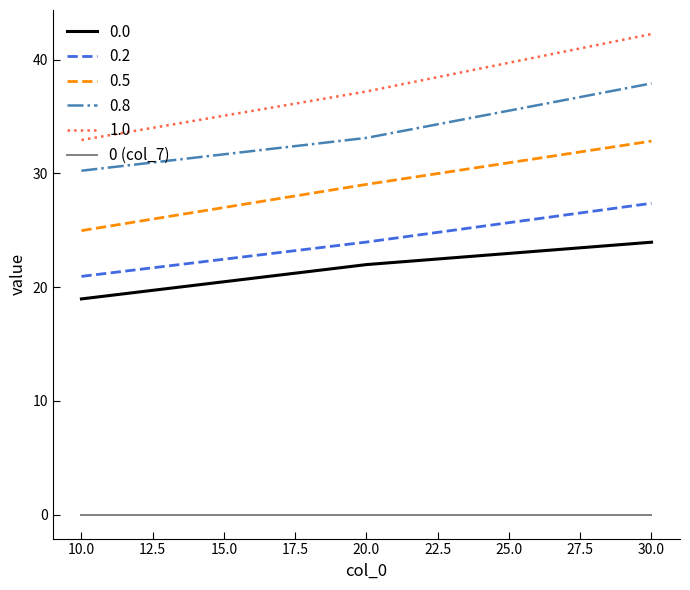

The value of 0.2 at 10.0 is 36.8. True or false?

False